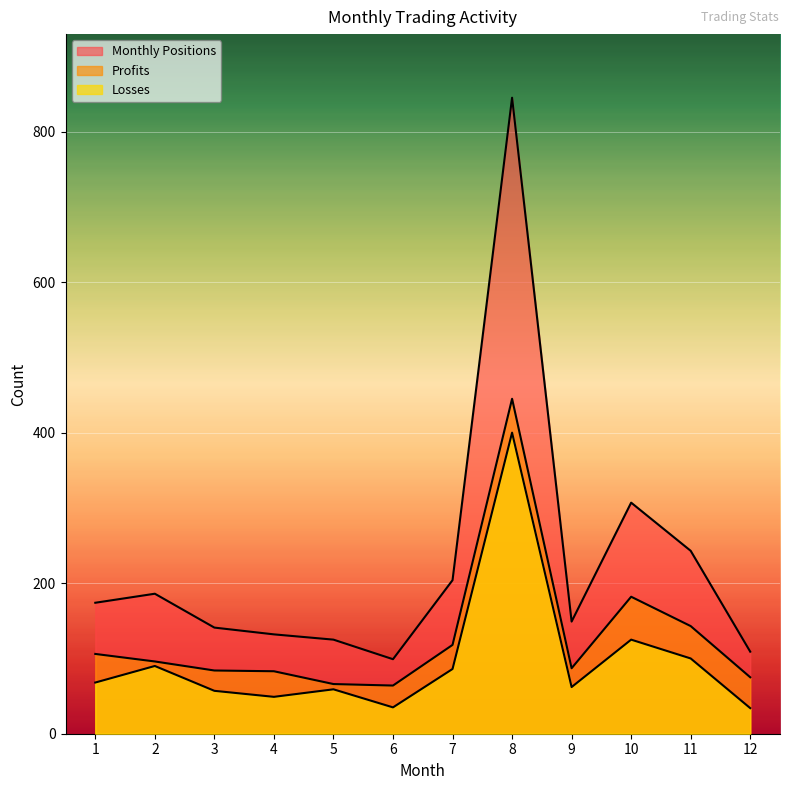

The Losses series shows 125 at 10. True or false?

True